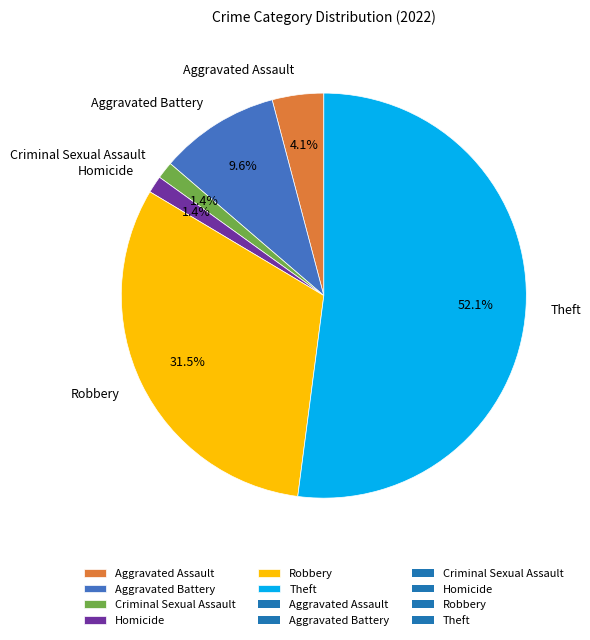

How much of the chart is everything except Aggravated Battery?

90.4%